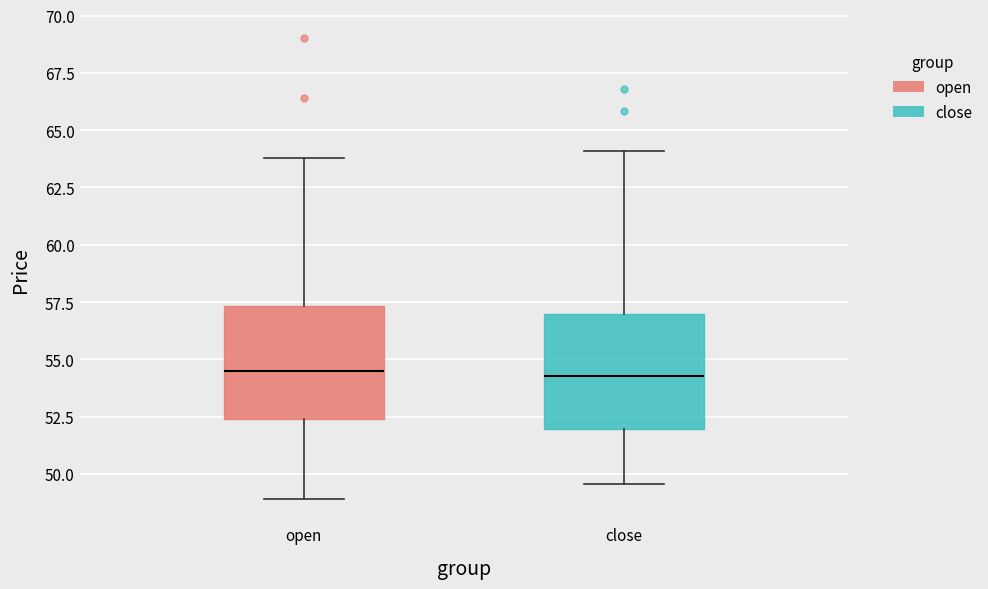

Reading left to right, read every box against the y-axis: the position of its median line, the range the box covers, and the ends of its whiskers. The values are not printed on the chart, so give them approximately, as read against the axis.

open: median 54.5, box 52.5 to 57.5, whiskers 49.0 to 64.0
close: median 54.5, box 52.0 to 57.0, whiskers 49.5 to 64.0